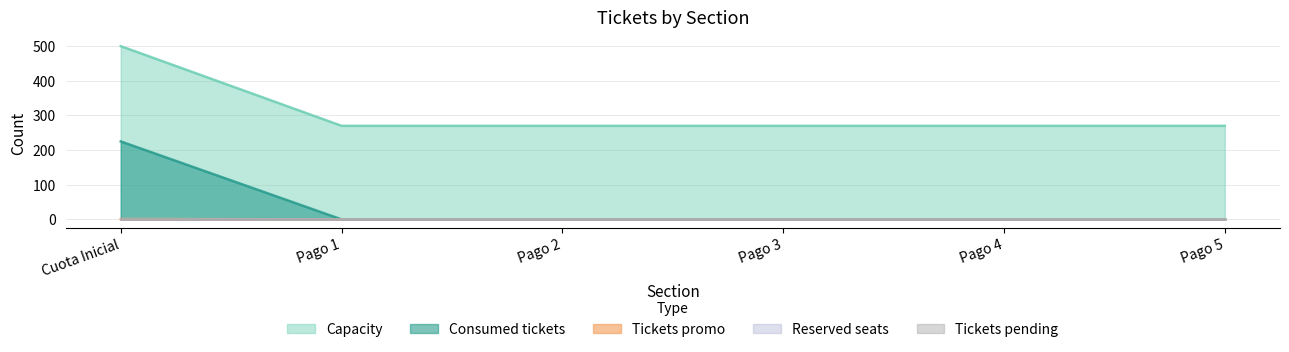

At which label is Consumed tickets closest to 112?

Pago 1